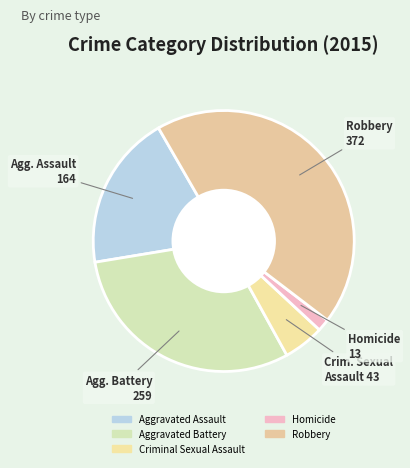

To the nearest percent, what percentage of the pie is Aggravated Battery?

30%